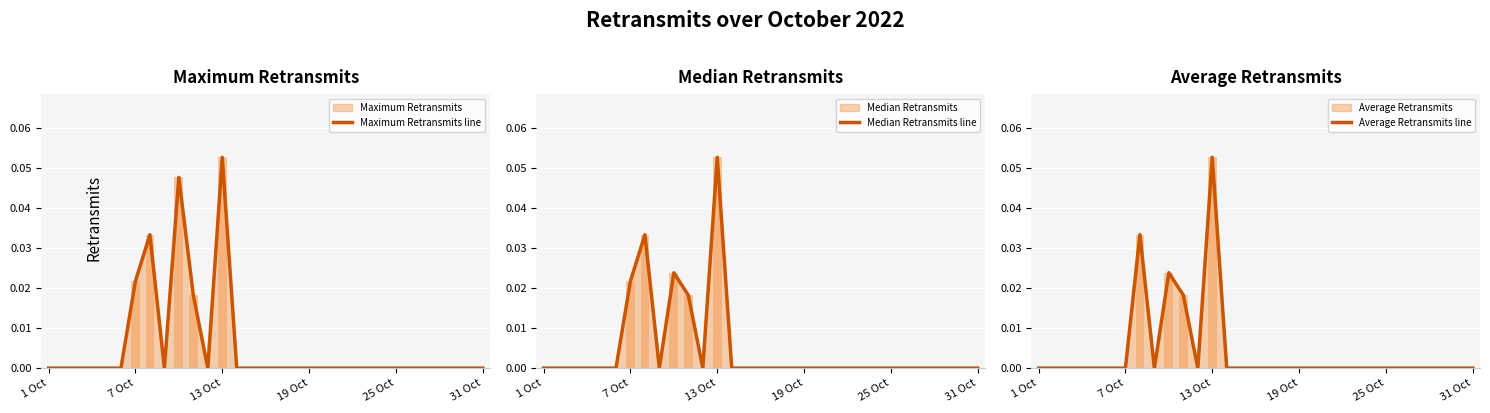

What are all the series names shown in the legend?

Maximum Retransmits line, Median Retransmits line, Average Retransmits line